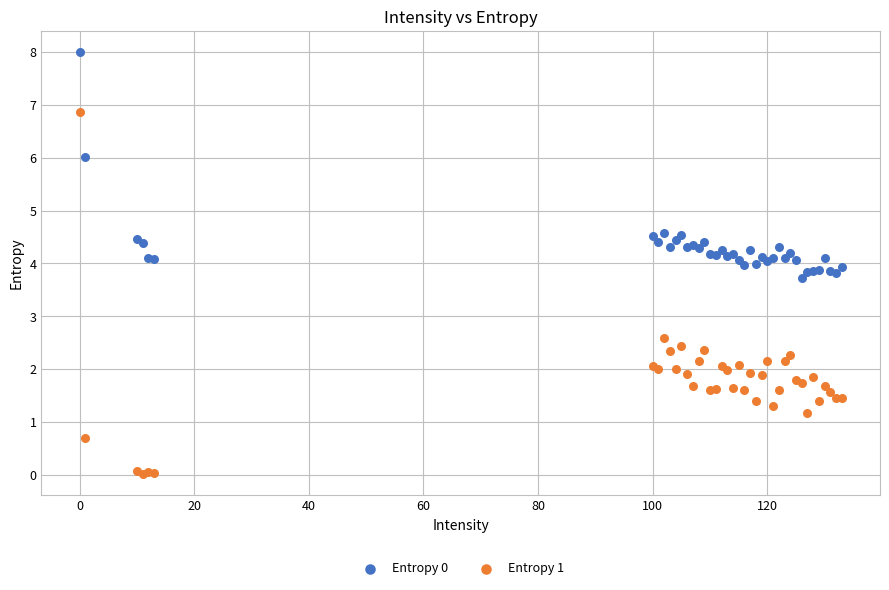

In the Entropy 1 series, what Y value is closest to 3?

2.6